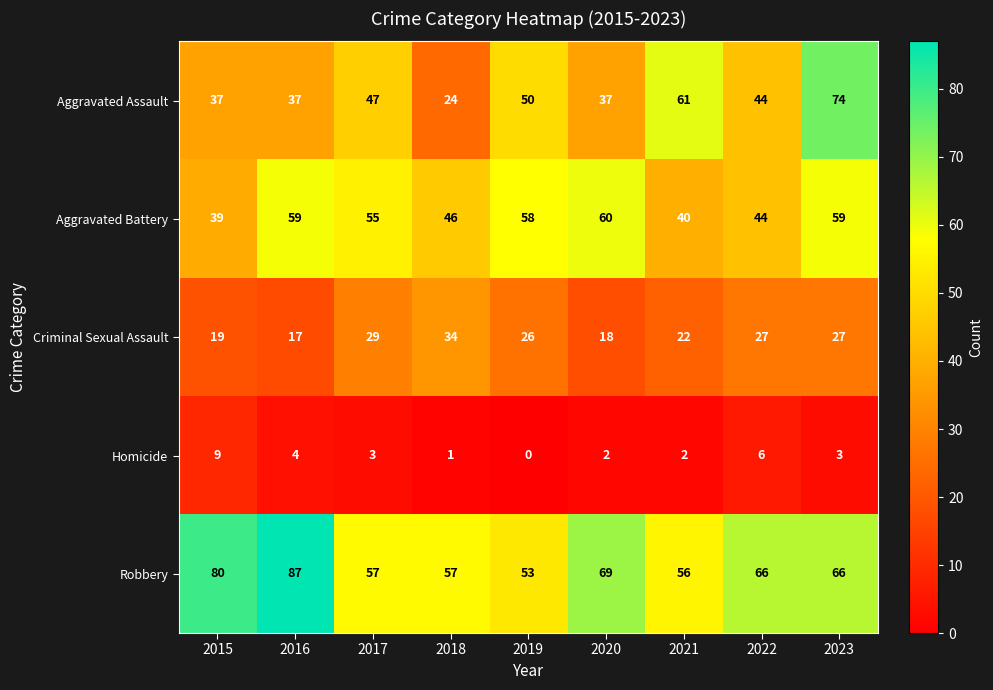

What is the greatest value displayed?

87